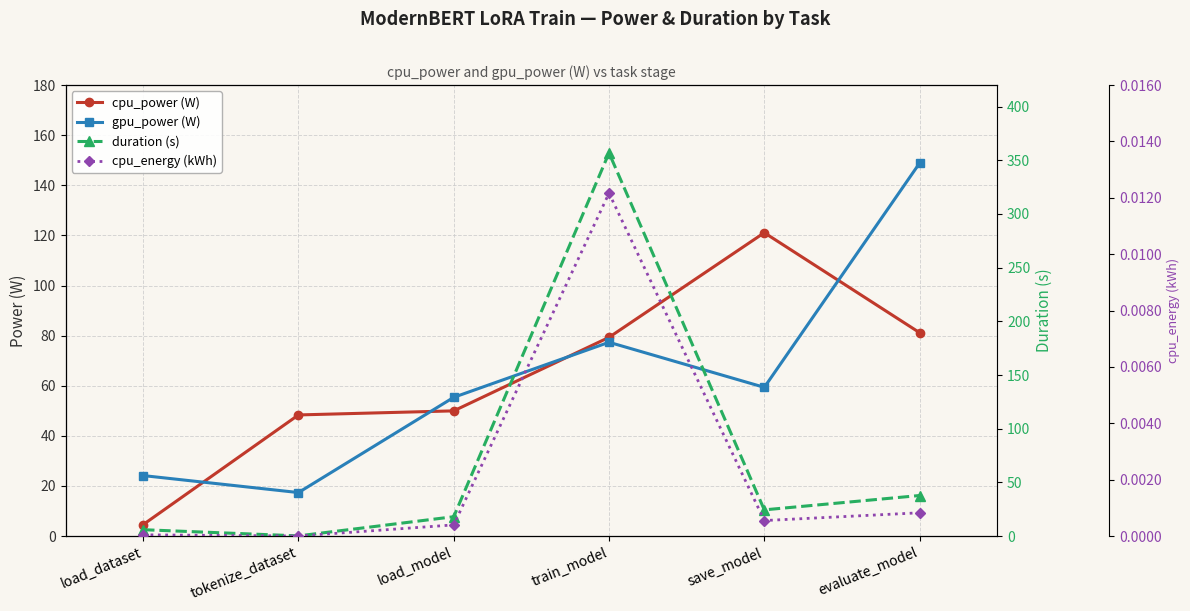

True or false: cpu_energy (kWh) and duration (s) cross at least once.

False